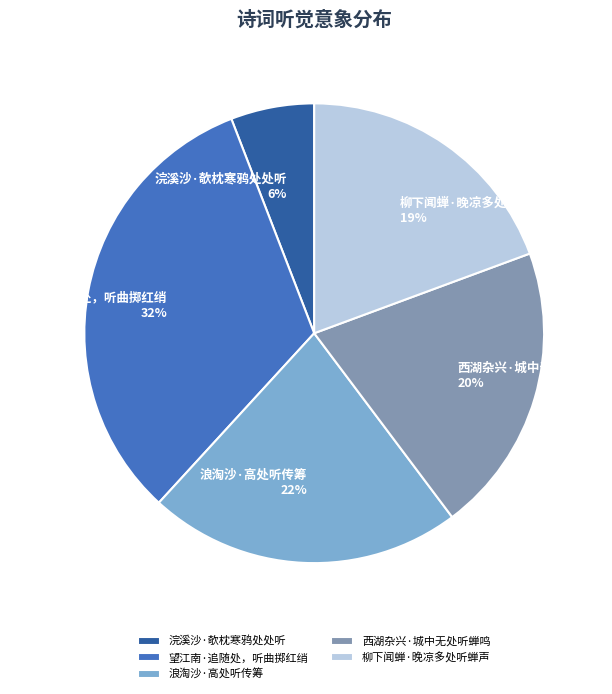

Which category has the smallest portion of the pie?

浣溪沙·欹枕寒鸦处处听